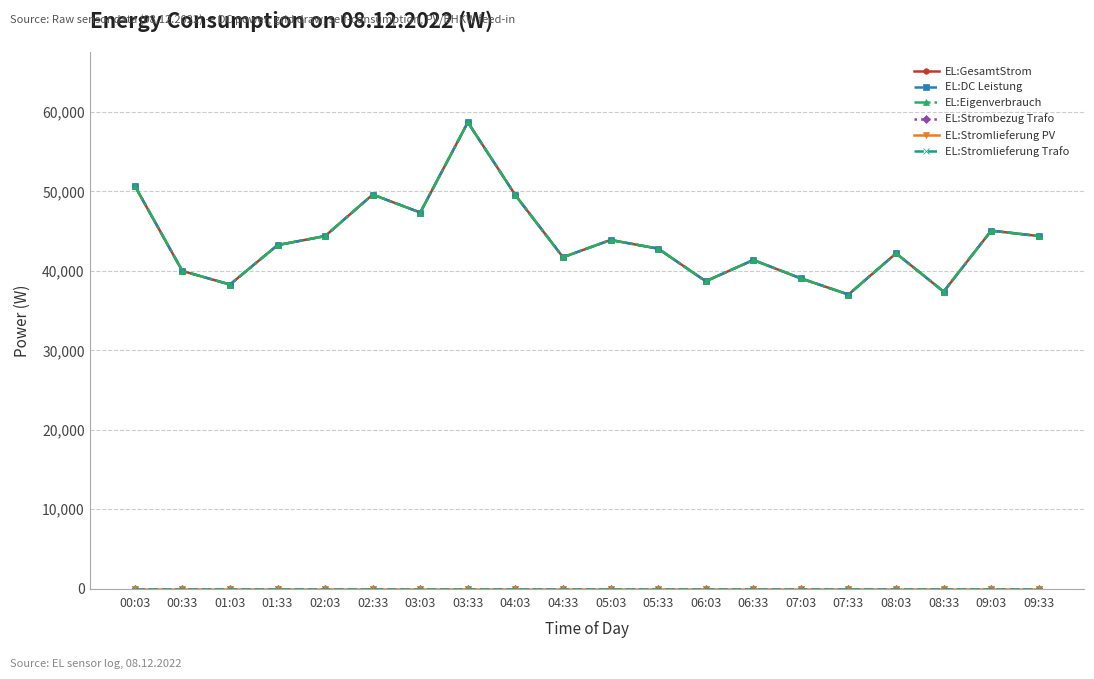

The EL:Strombezug Trafo series shows 0 at 05:03. True or false?

True